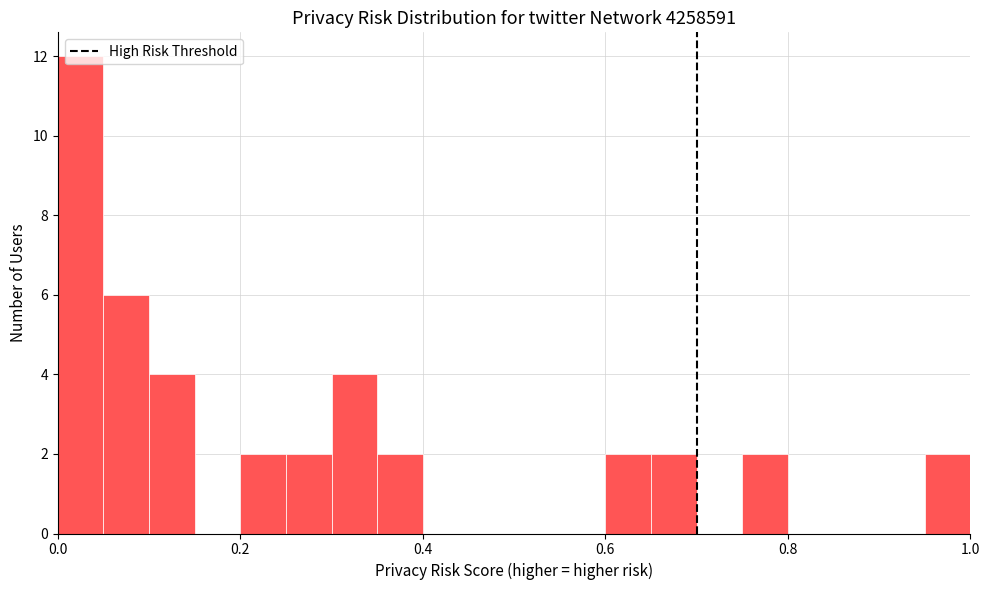

Around what value on the x-axis is the tallest bar? Give the approximate position of its centre, as read against the axis.

0.02